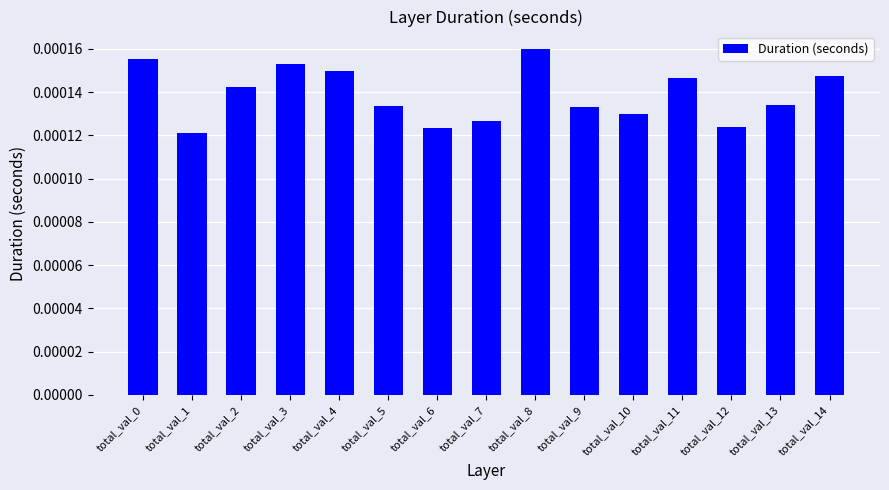

Are the bars horizontal?

No